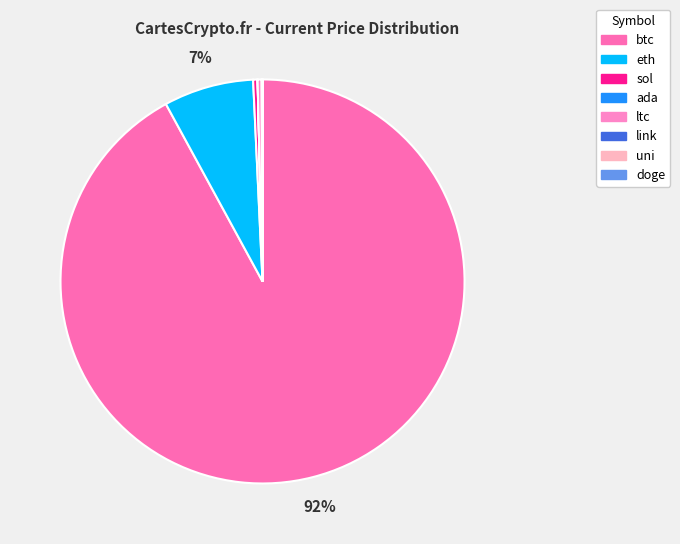

Is there any slice that represents more than half of the pie?

Yes